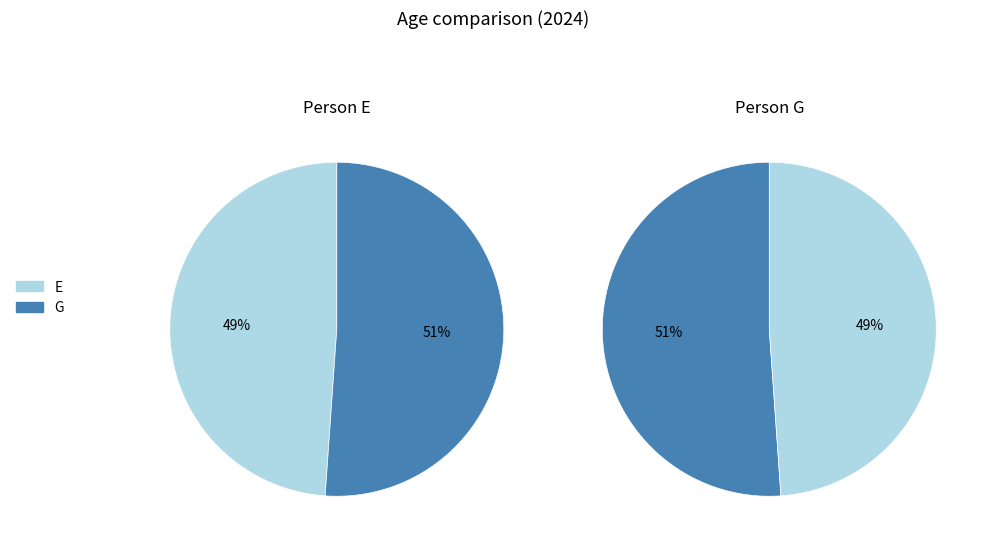

What is the ratio of the value at E to the value at G?

1.0